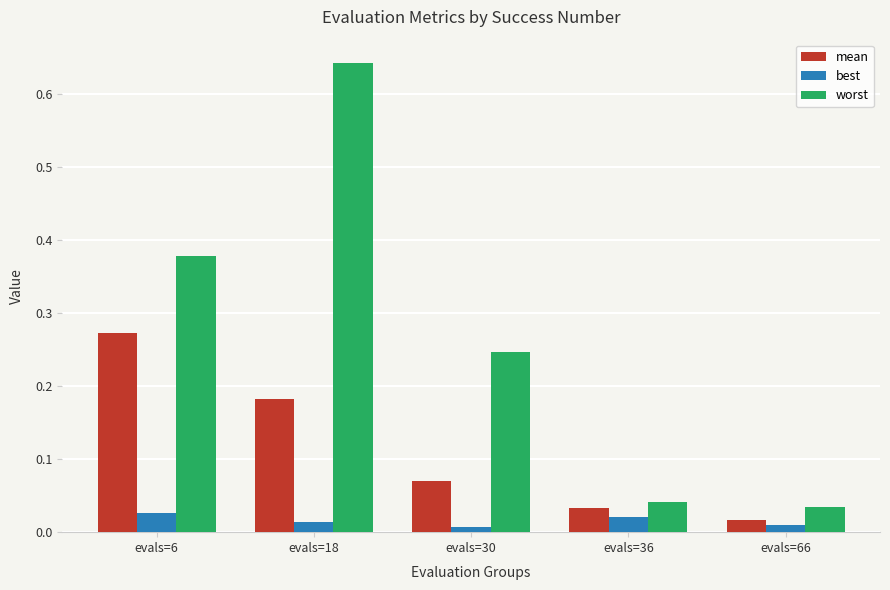

True or false: worst has a value of 0.4 at evals=30.

False